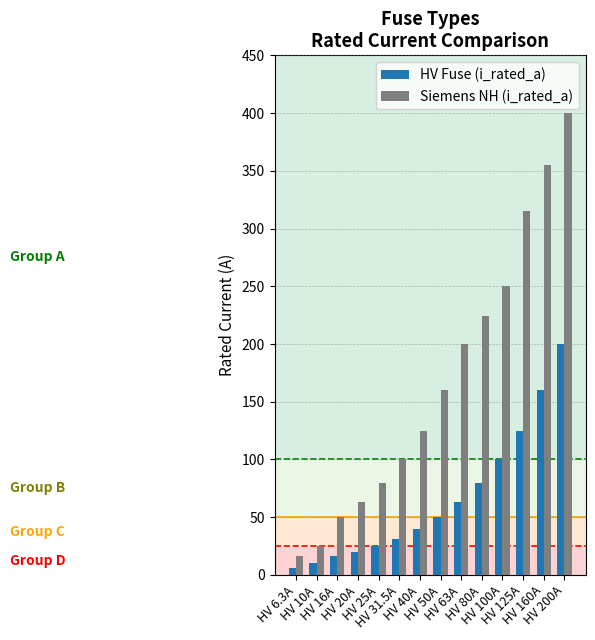

What is the label of the 1st bar from the right?

HV 200A